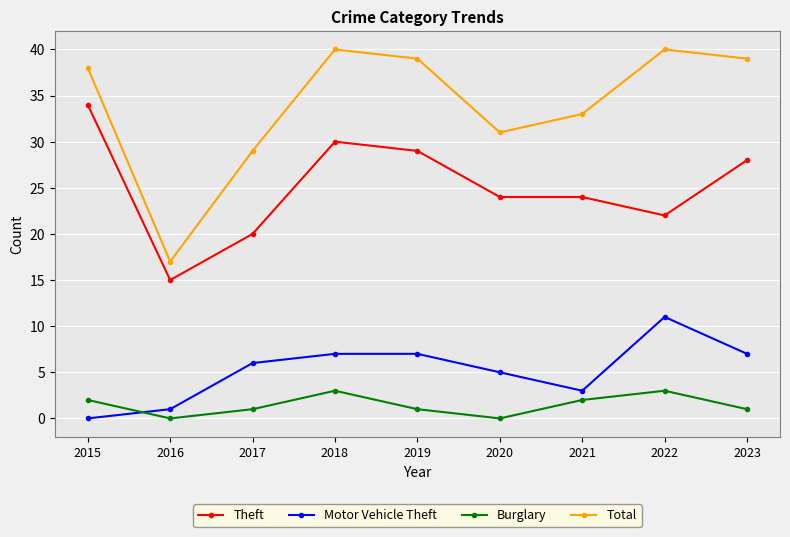

What are all the series names shown in the legend?

Theft, Motor Vehicle Theft, Burglary, Total